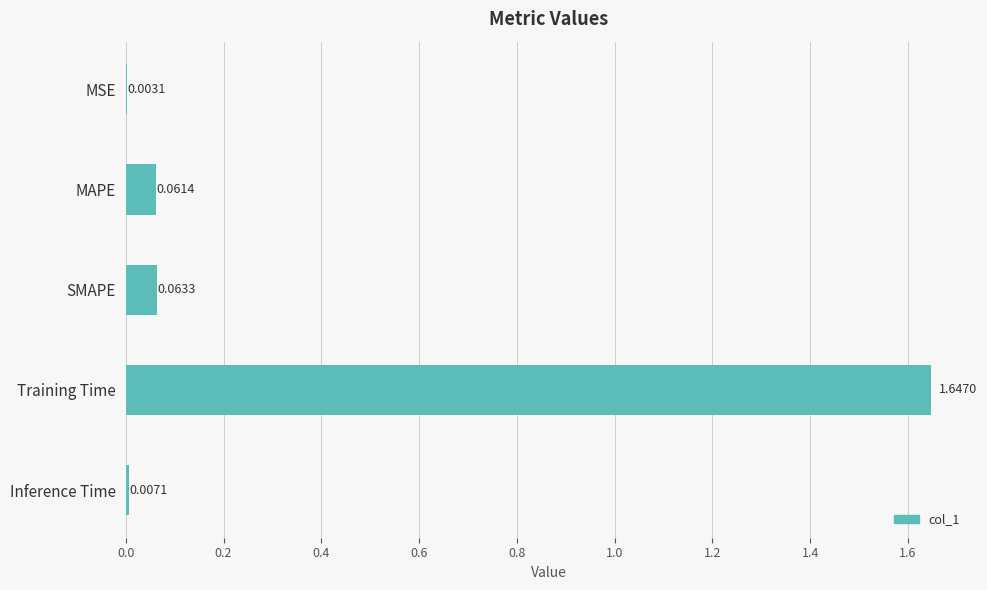

Which label corresponds to the largest value in the chart?

Training Time